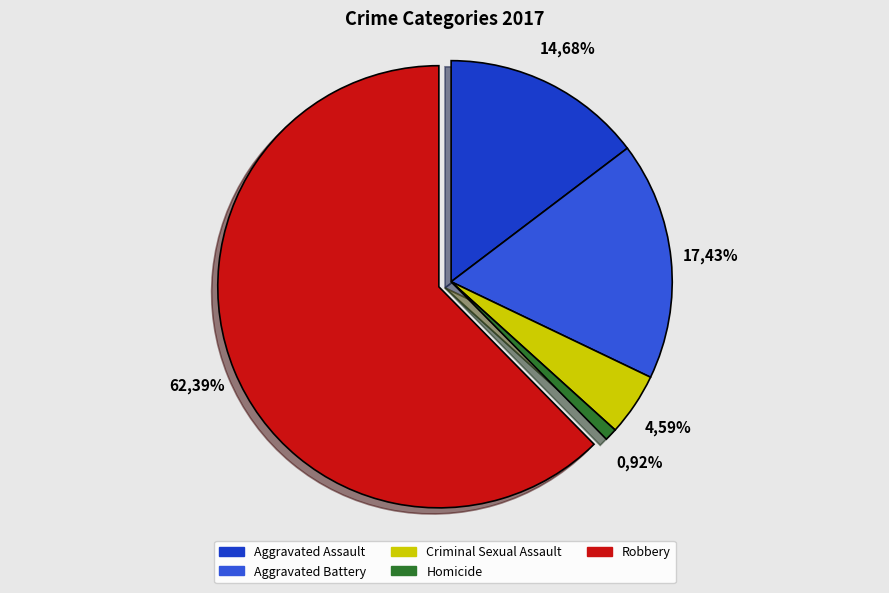

What portion of the pie excludes Aggravated Battery?

82.6%